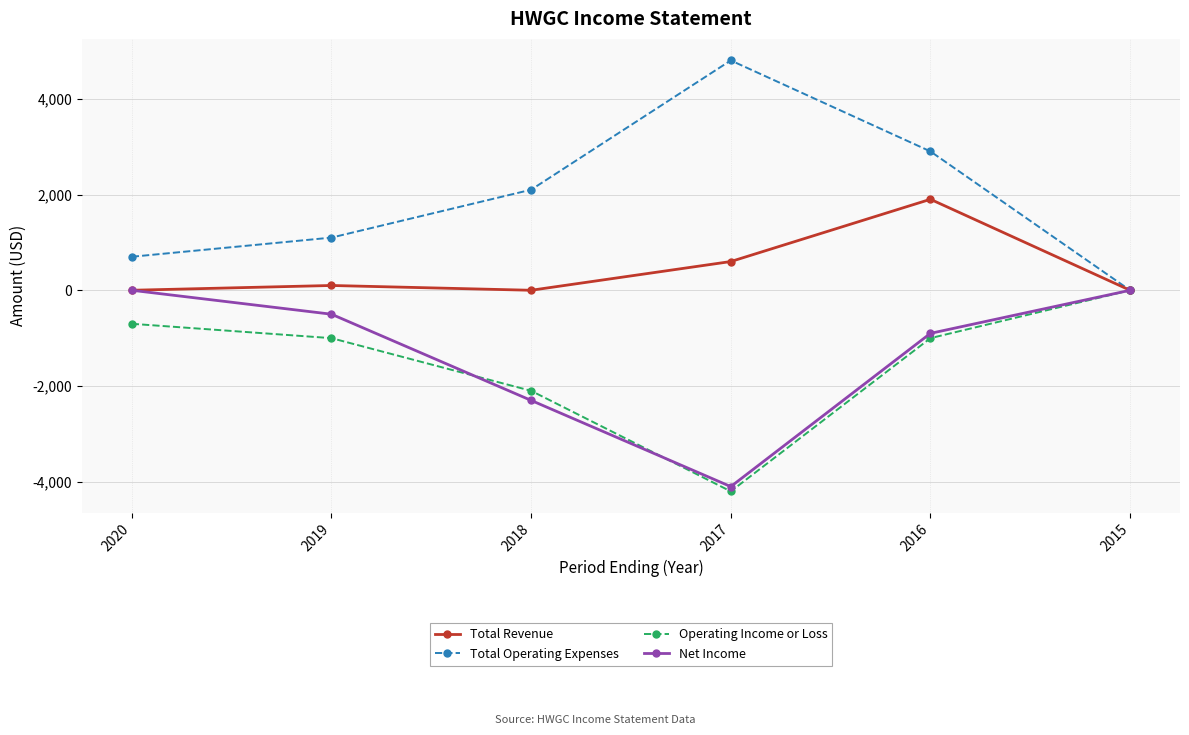

Reading left to right, list all the values displayed in this chart.

Total Revenue: 2020=0	2019=100	2018=0	2017=600	2016=1900	2015=0
Total Operating Expenses: 2020=700	2019=1100	2018=2100	2017=4800	2016=2900	2015=0
Operating Income or Loss: 2020=-700	2019=-1000	2018=-2100	2017=-4200	2016=-1000	2015=0
Net Income: 2020=0	2019=-500	2018=-2300	2017=-4100	2016=-900	2015=0